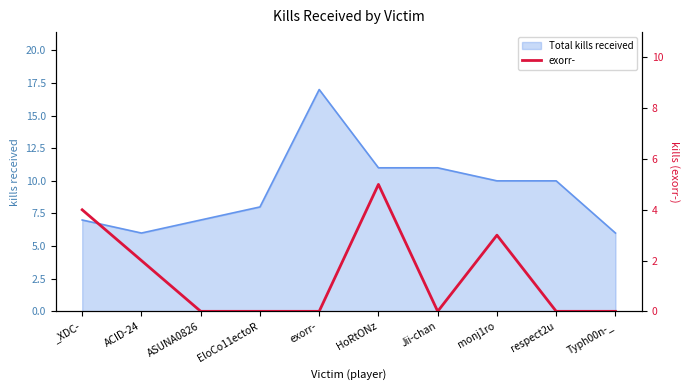

True or false: the data has more than 2 interior local peaks.

False